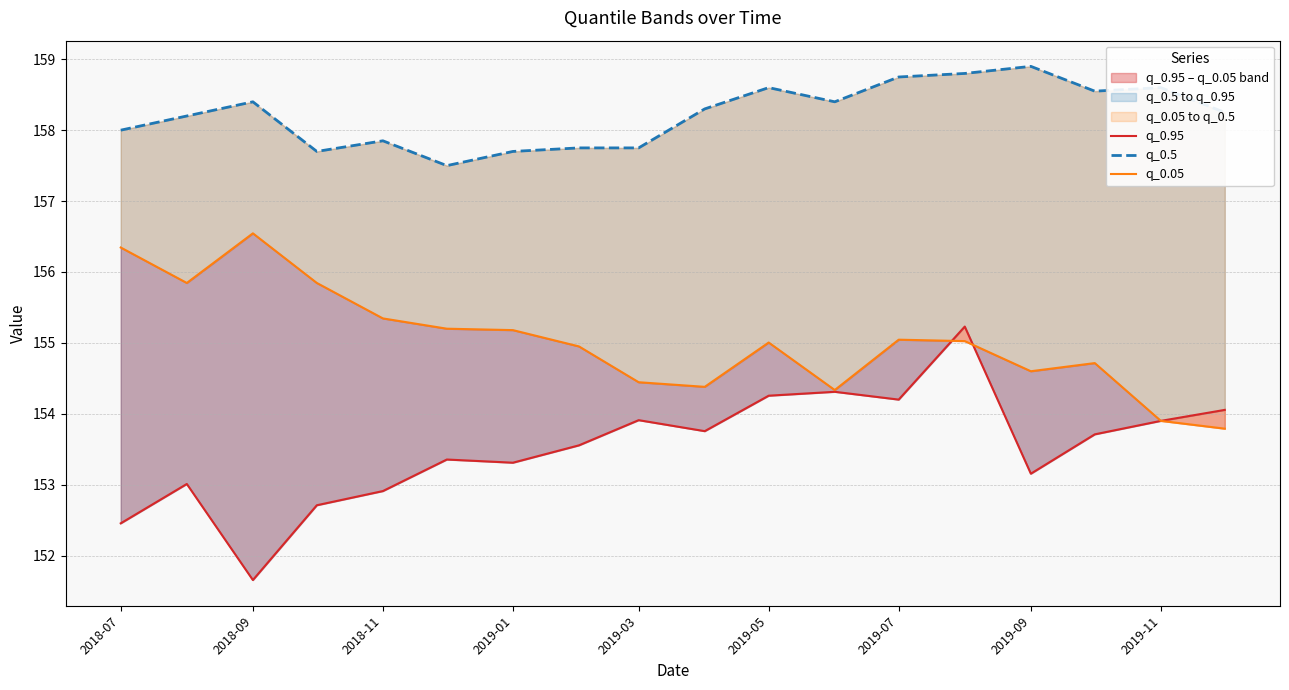

Which series has the largest total across all categories?

q_0.5